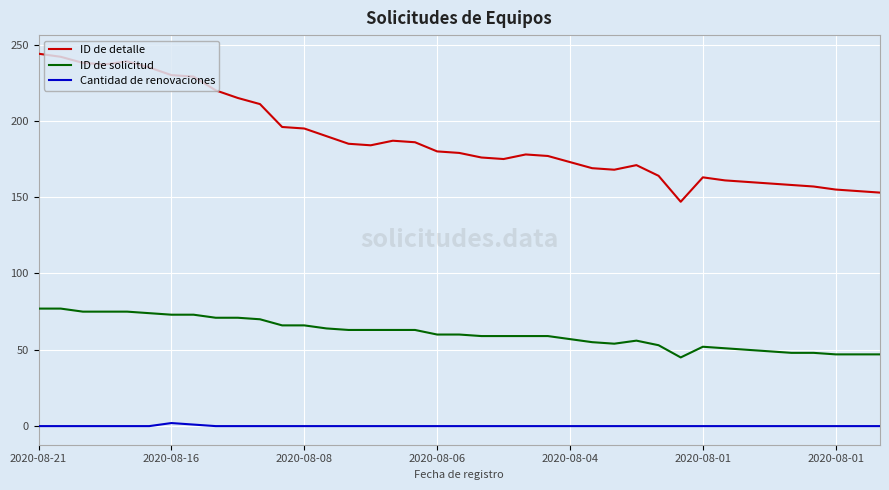

What is the difference between the maximum and minimum values in the ID de solicitud series?

32